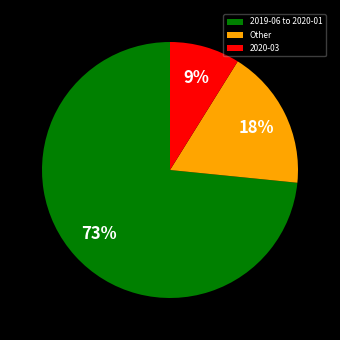

Is the sum of 2019-06 to 2020-01 and 2020-03 greater than half?

Yes